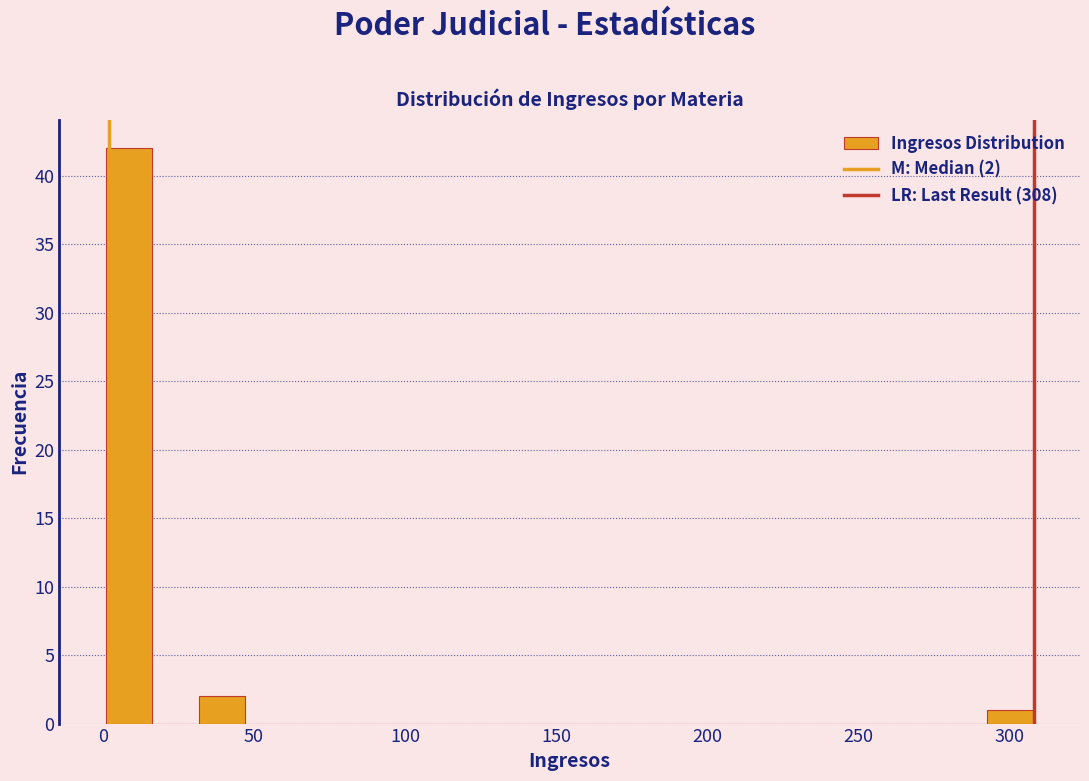

Around what value on the x-axis is the tallest bar? Give the approximate position of its centre, as read against the axis.

10